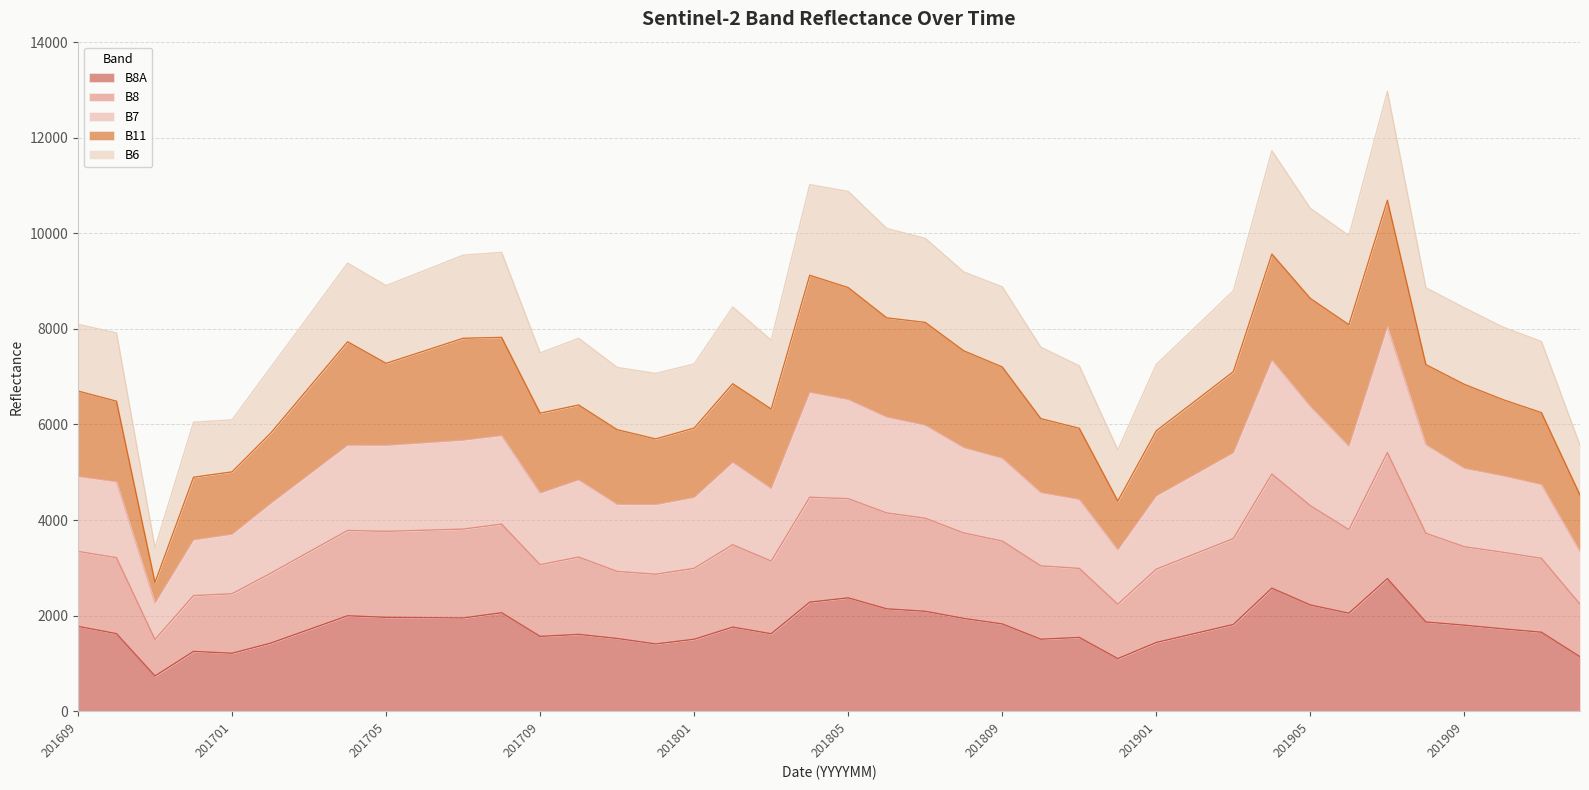

Does the chart have visible grid lines?

Yes